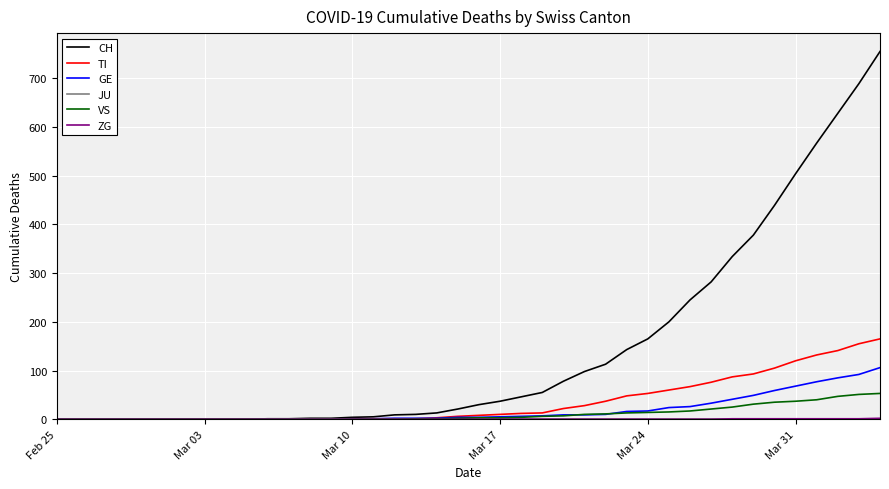

Which series has the largest total across all categories?

CH